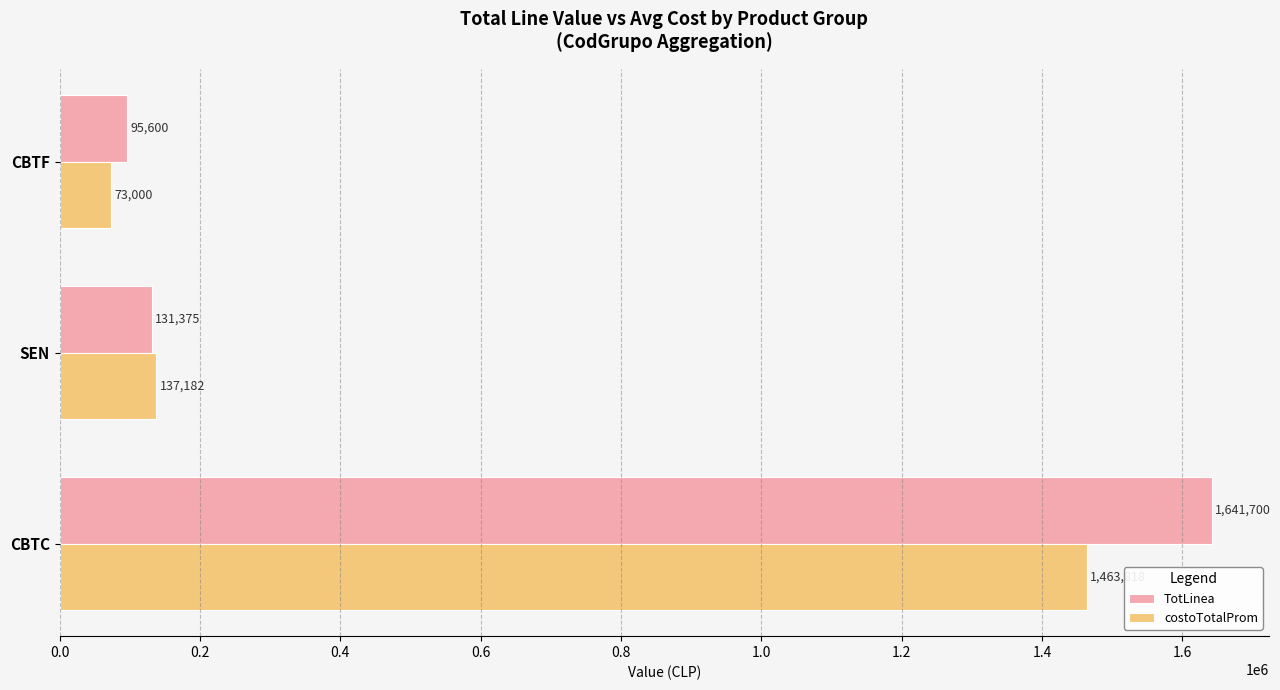

What are all the series names shown in the legend?

TotLinea, costoTotalProm